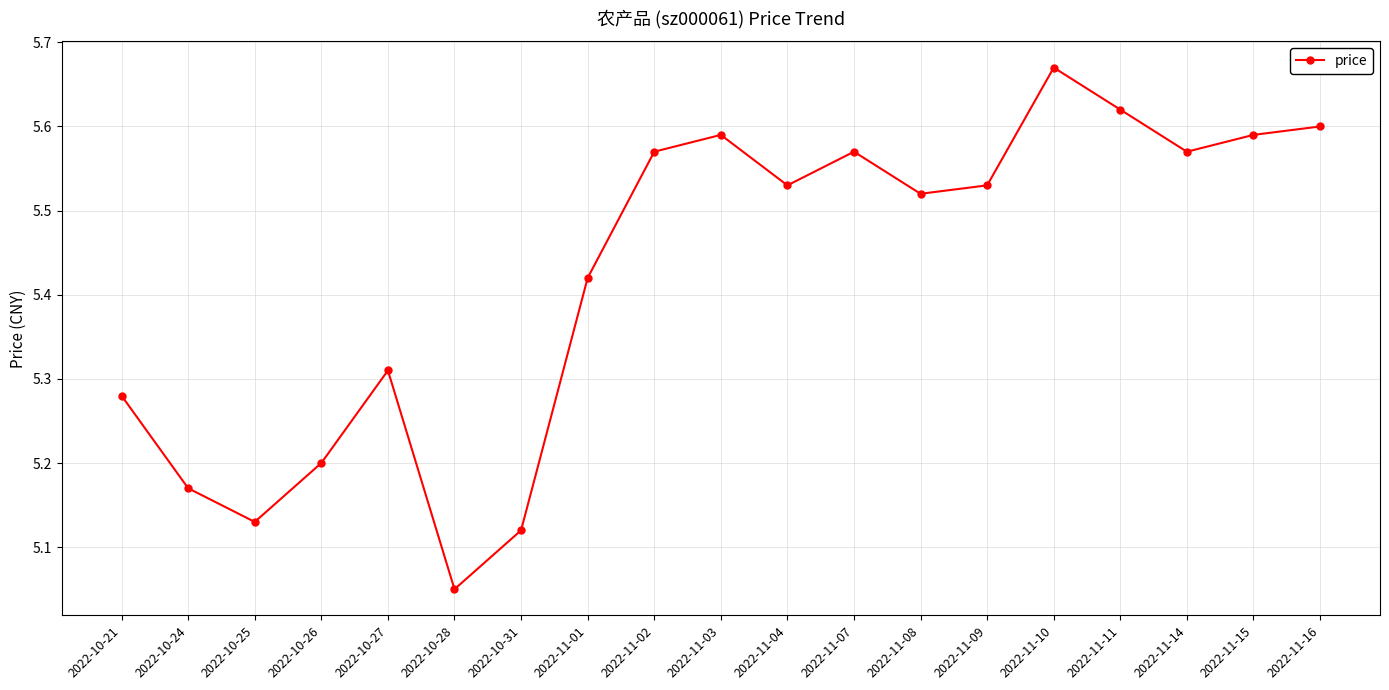

What is the difference between the values at 2022-11-15 and 2022-10-27?

0.3